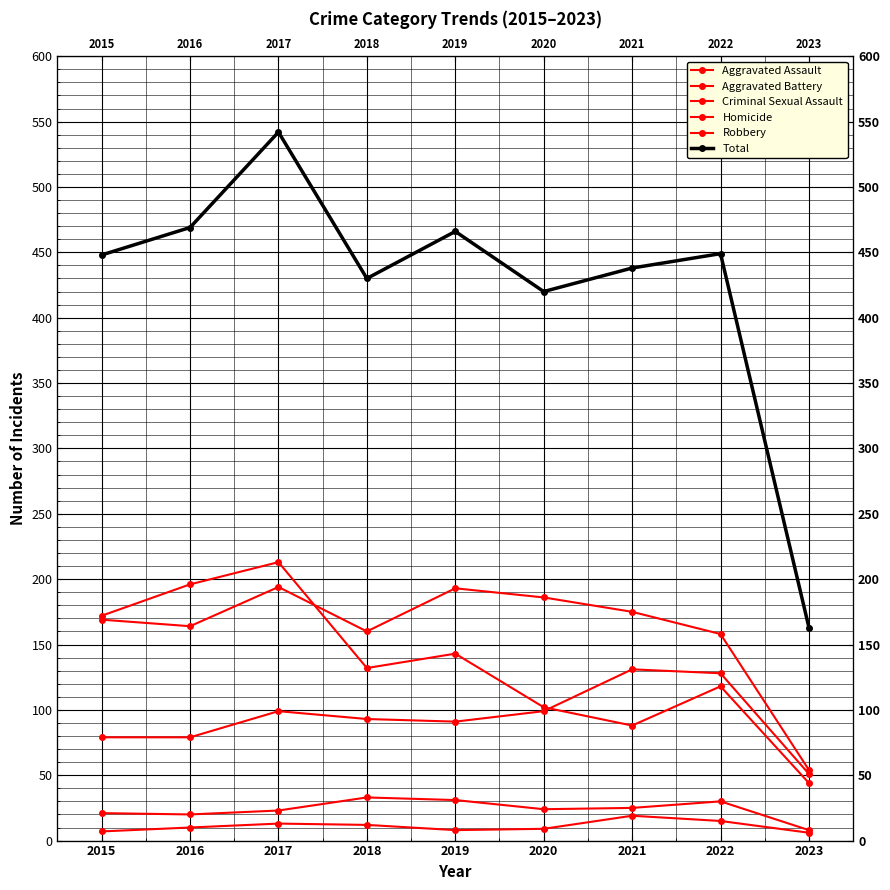

What is the sum of all Homicide values?

99